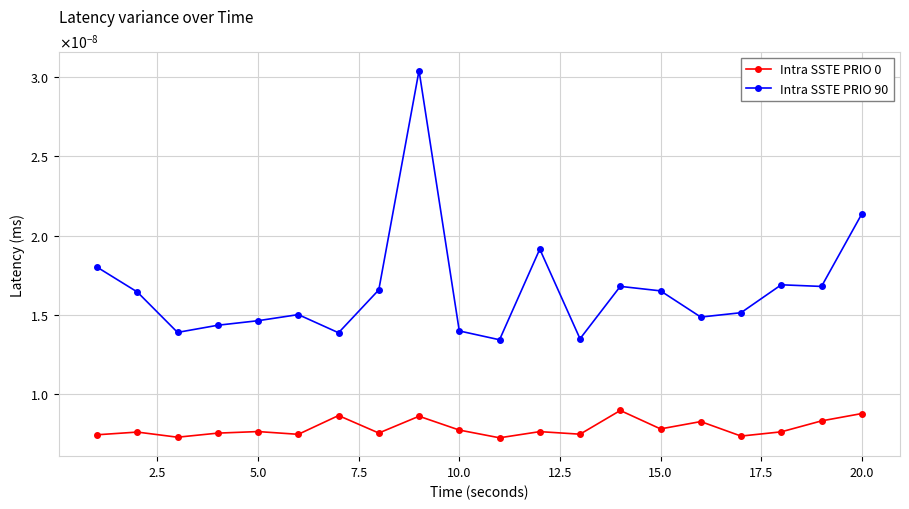

Which series has the largest range (max minus min)?

Intra SSTE PRIO 90